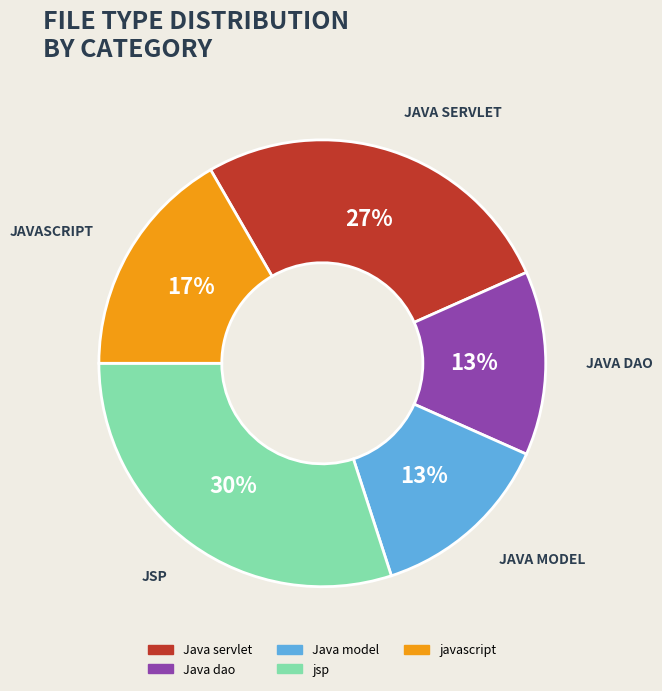

Combined, do jsp and javascript account for over 50%?

No